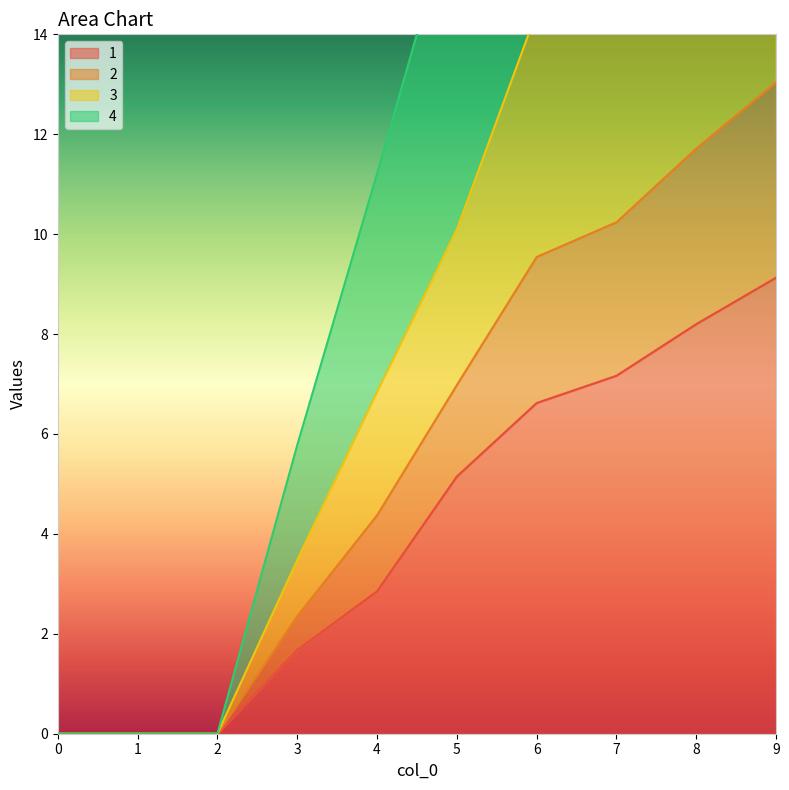

The 2 series shows 0.0 at 0. True or false?

True